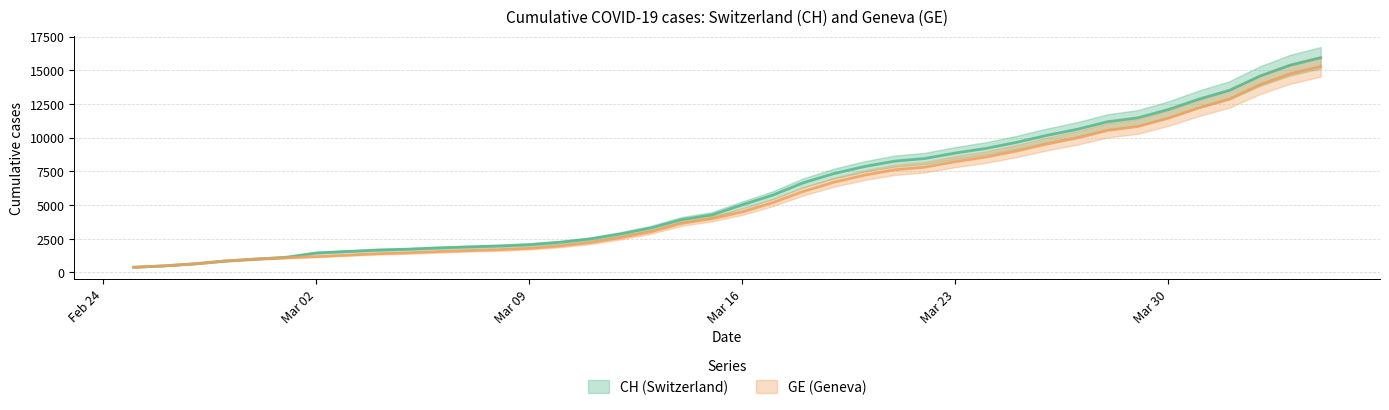

At how many categories does at least one series exceed 13077?

4